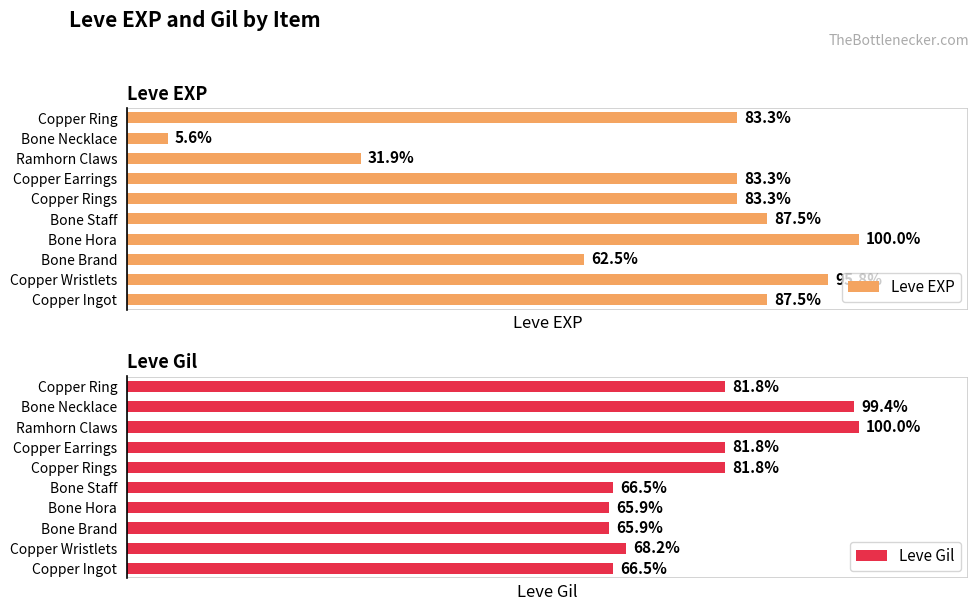

What are all the series names shown in the legend?

Leve EXP, Leve Gil